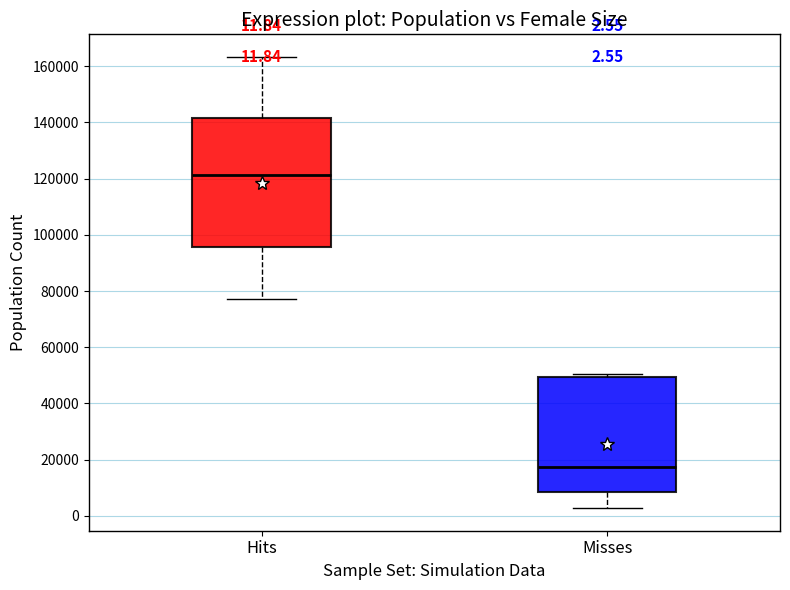

Which box's median line is the lowest?

Misses